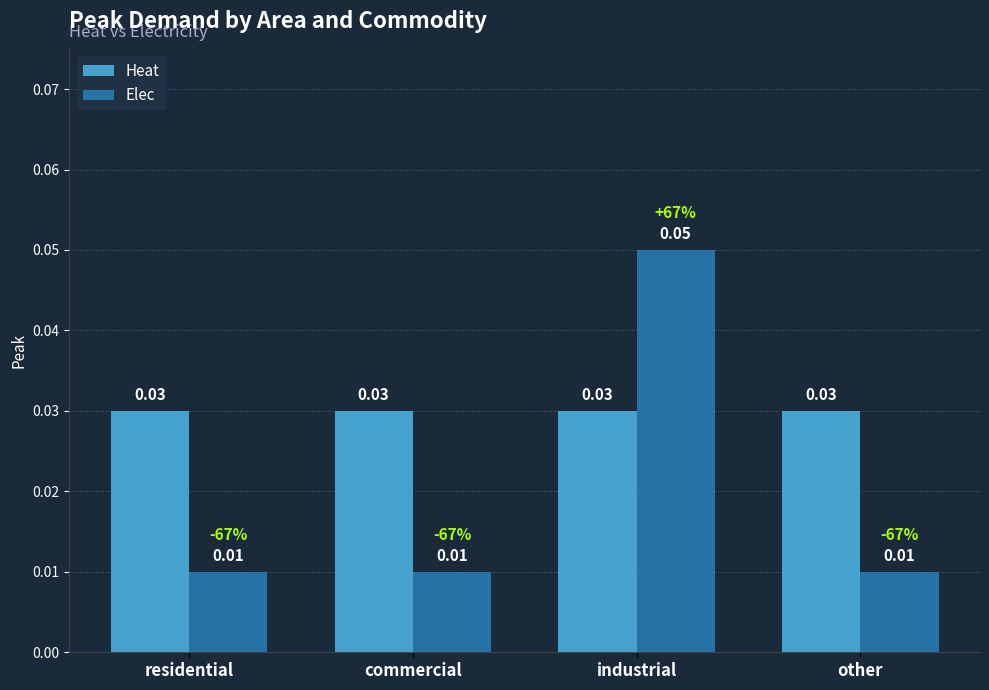

List the series in order of their peak value, highest first.

Elec, Heat